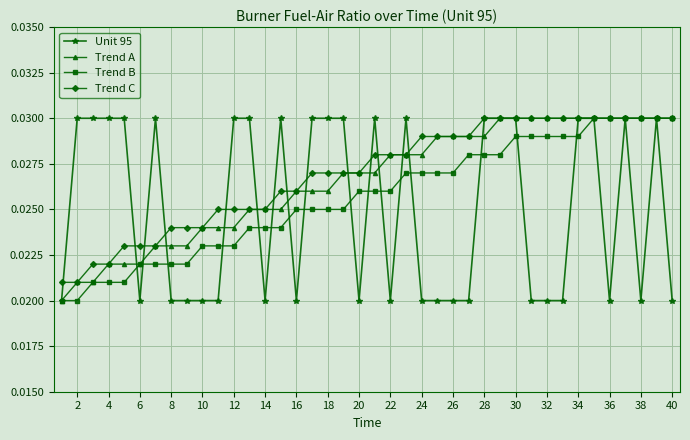

Does the chart display data point markers on the line(s)?

Yes